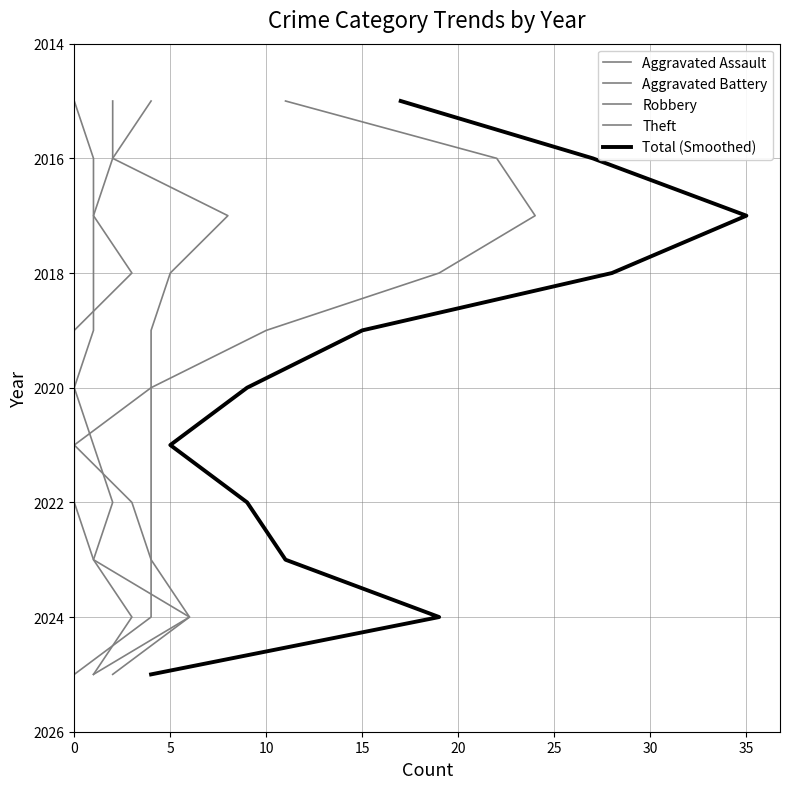

Which series has the largest total across all categories?

Aggravated Assault